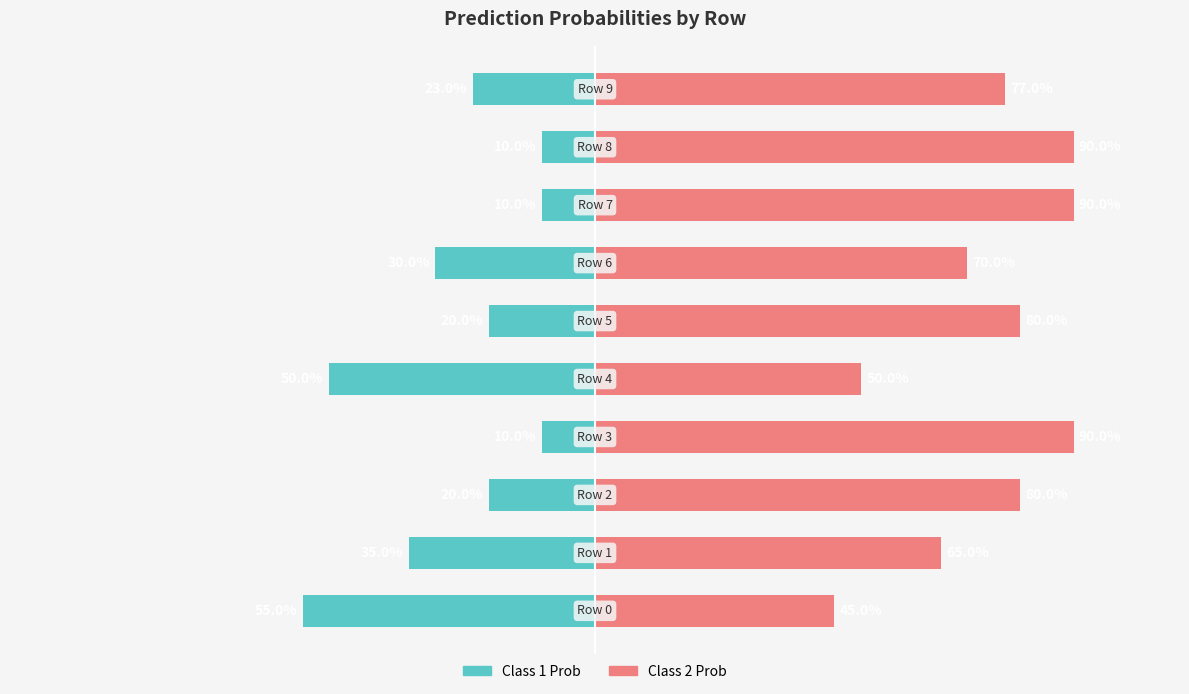

What is the maximum value for 1?

-0.1